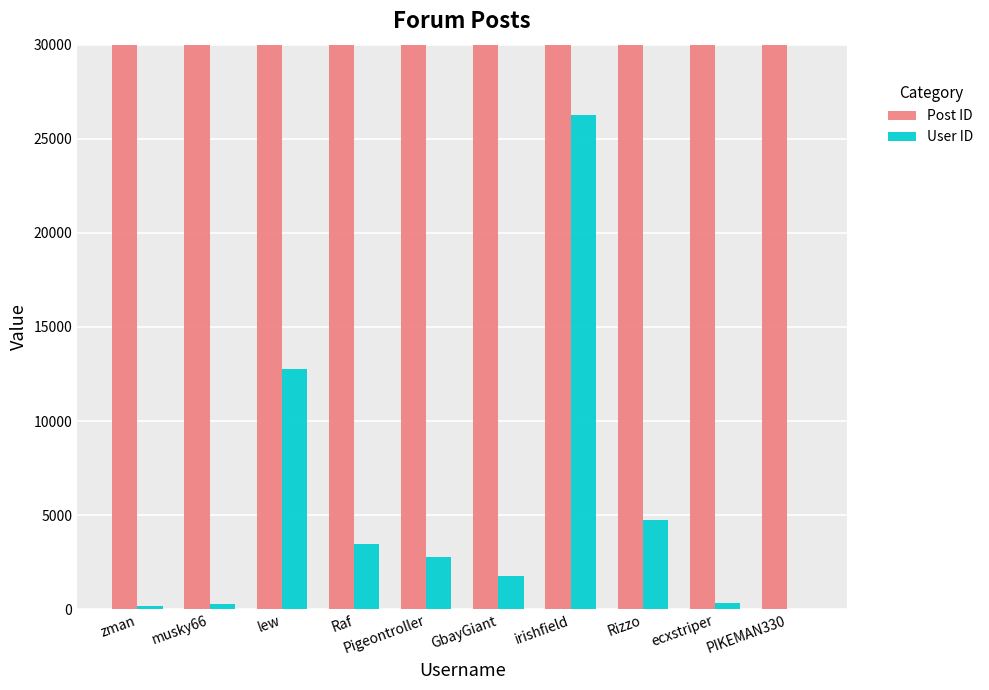

Which series has the largest range (max minus min)?

User ID